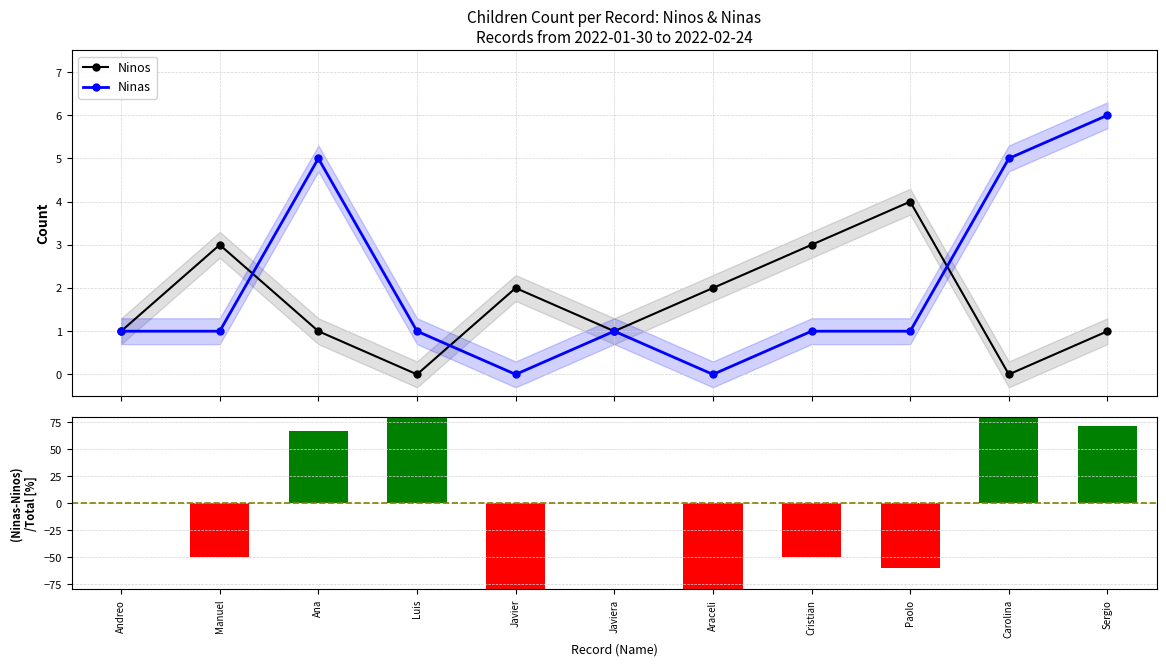

At which label does Ninas first exceed 1?

Ana